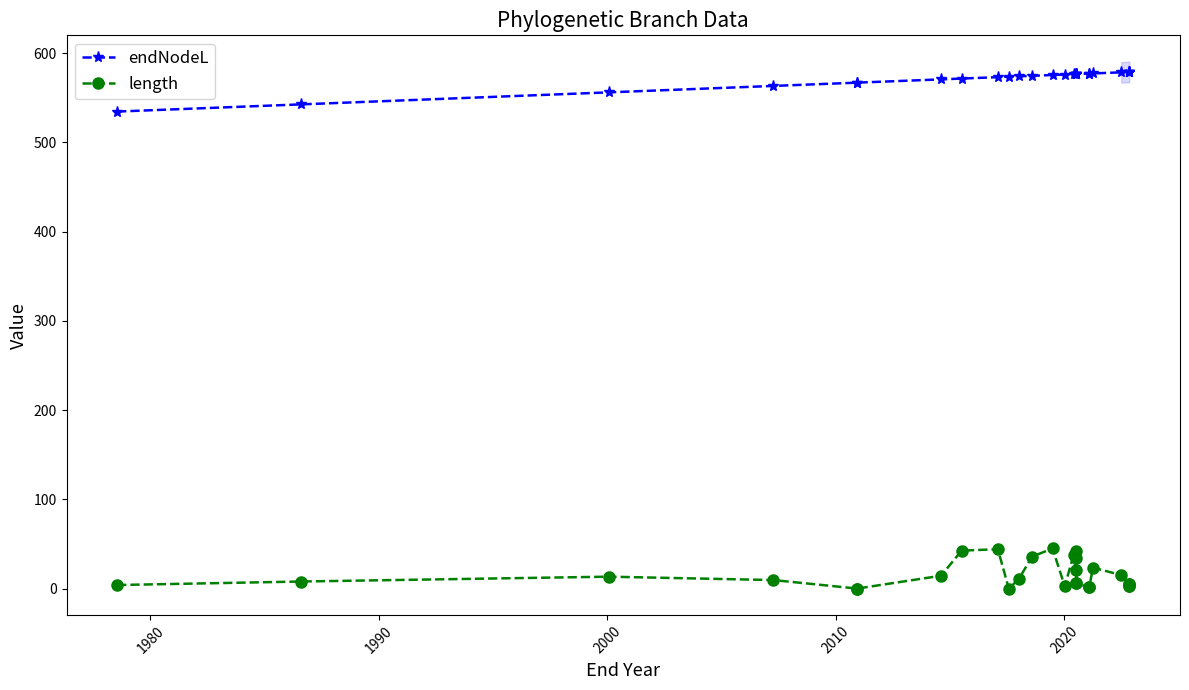

Does the chart have visible grid lines?

No